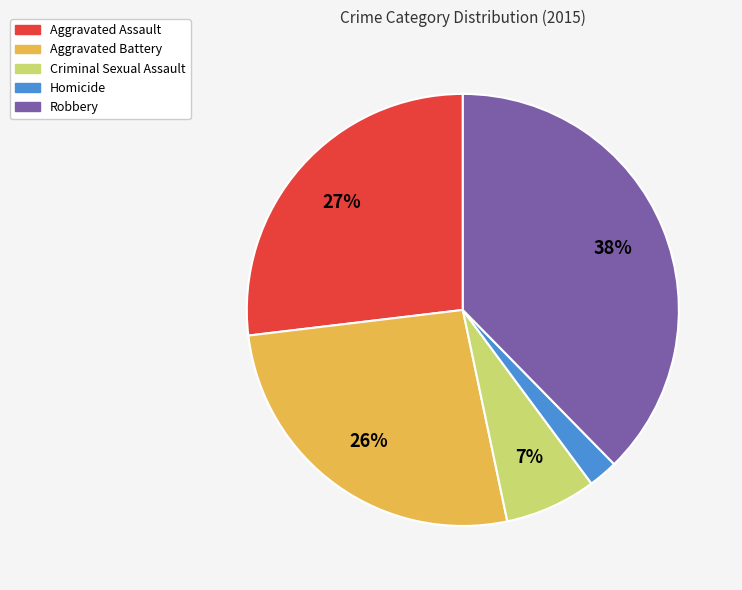

To the nearest percent, what is the average slice percentage?

20%